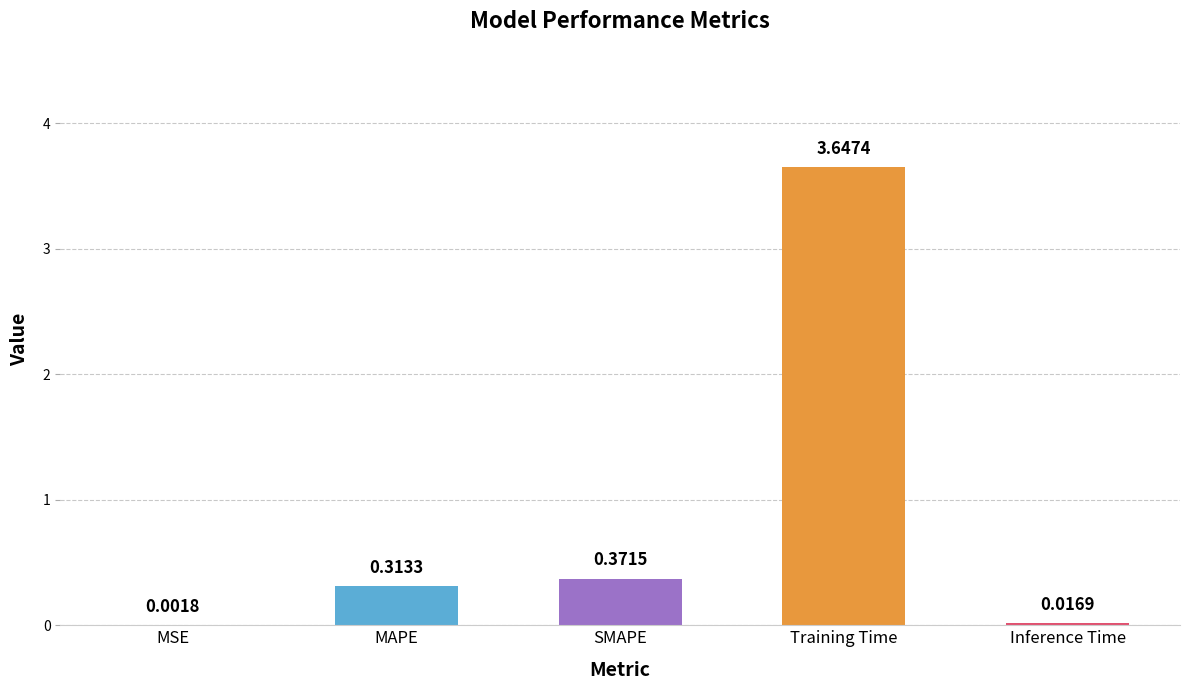

Are the bars grouped side by side (vs. stacked)?

No